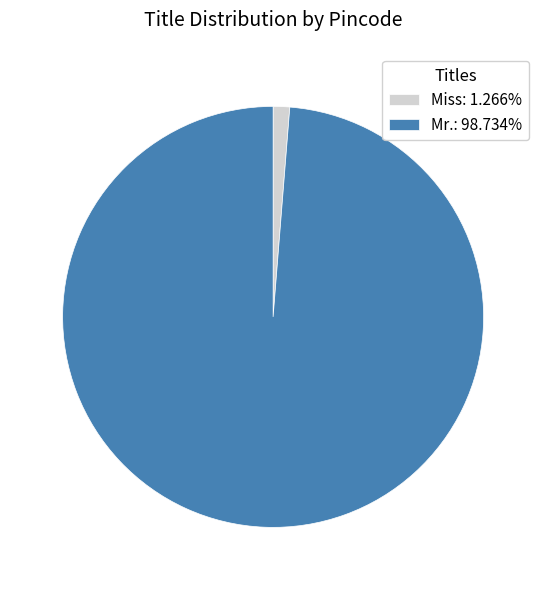

Approximately how many times larger is the value at Mr. compared to Miss?

78.0